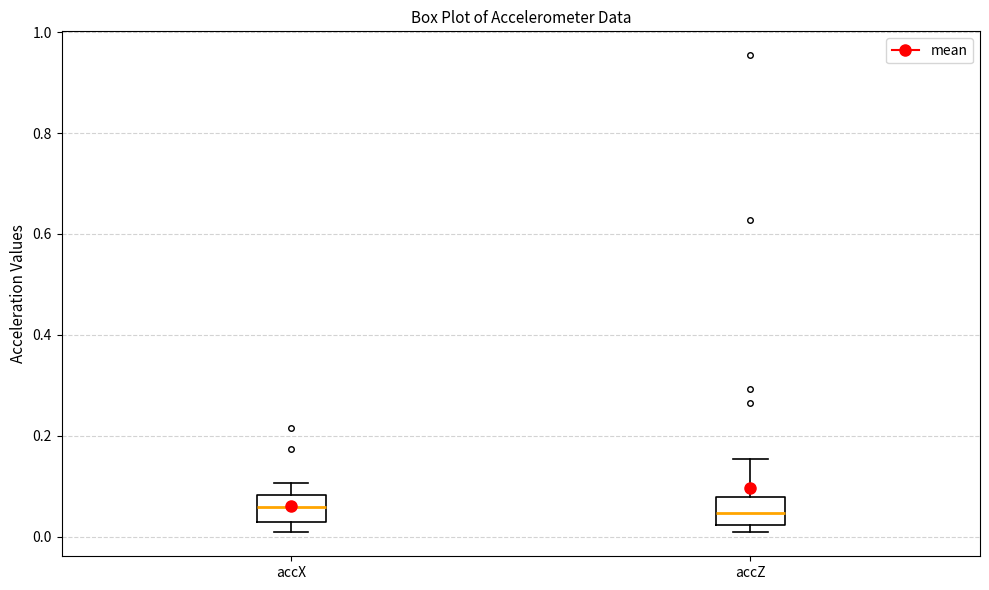

Reading left to right, transcribe this box plot: for each box, give where its median line is, the range the box spans, and where its two whiskers end, as read against the y-axis. The values are not printed on the chart, so give them approximately, as read against the axis.

accX: median 0.06, box 0.02 to 0.08, whiskers 0.02 (just below the box's lower edge) to 0.10
accZ: median 0.04, box 0.02 to 0.08, whiskers 0.00 to 0.16